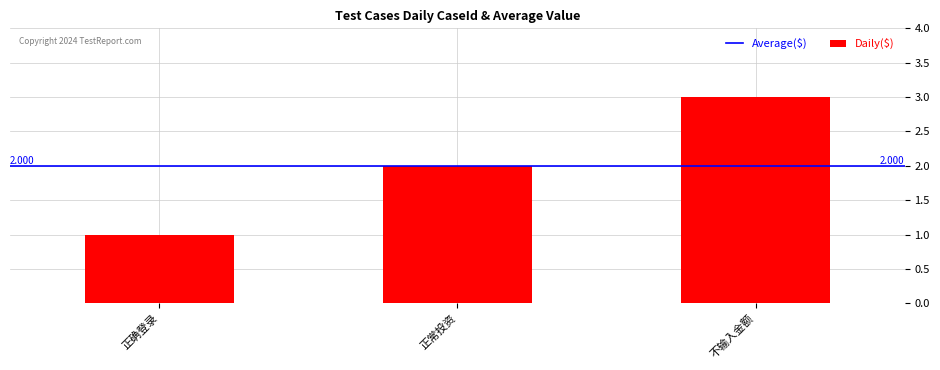

The value at 正常投资 is 3. True or false?

False